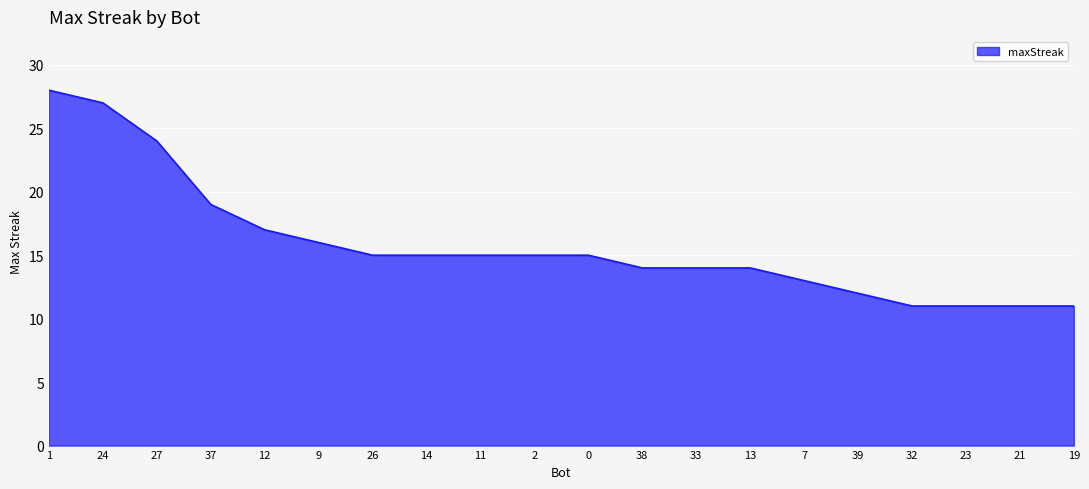

Which label corresponds to the largest value in the chart?

1